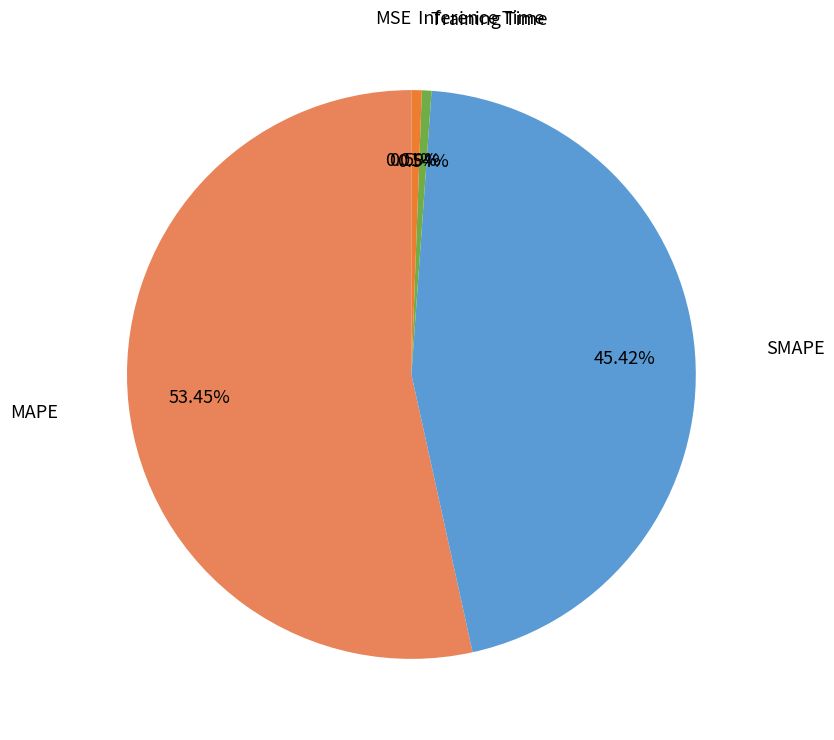

Does any single category account for the majority?

Yes